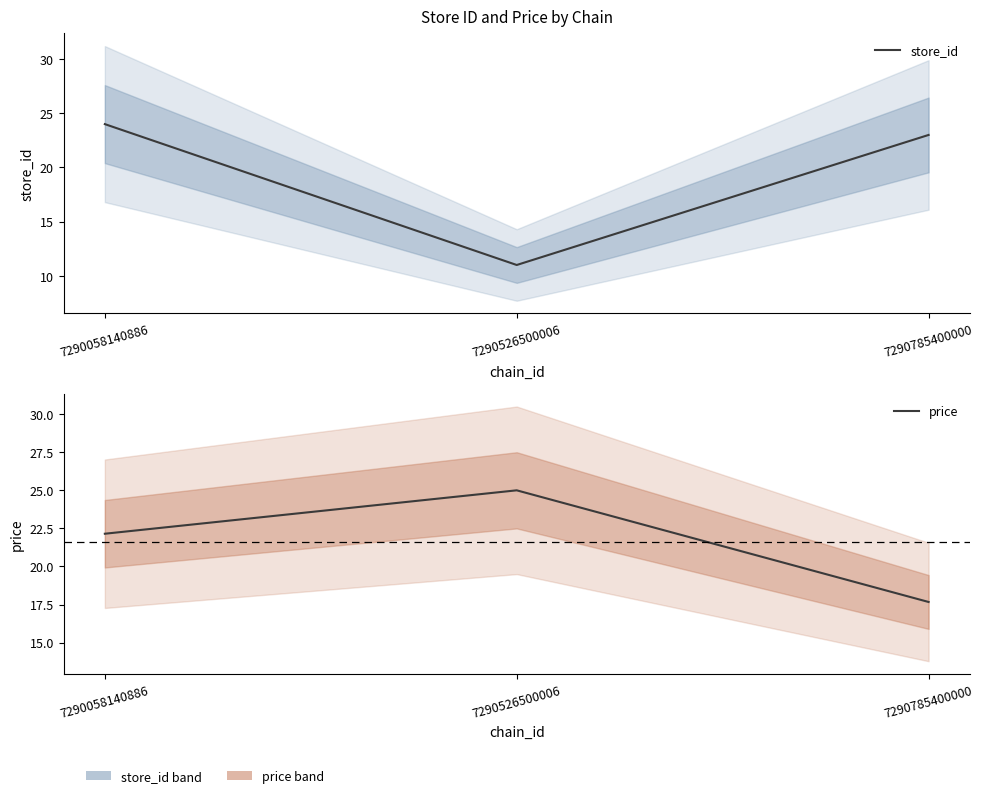

How many values in the price series are below 22?

1